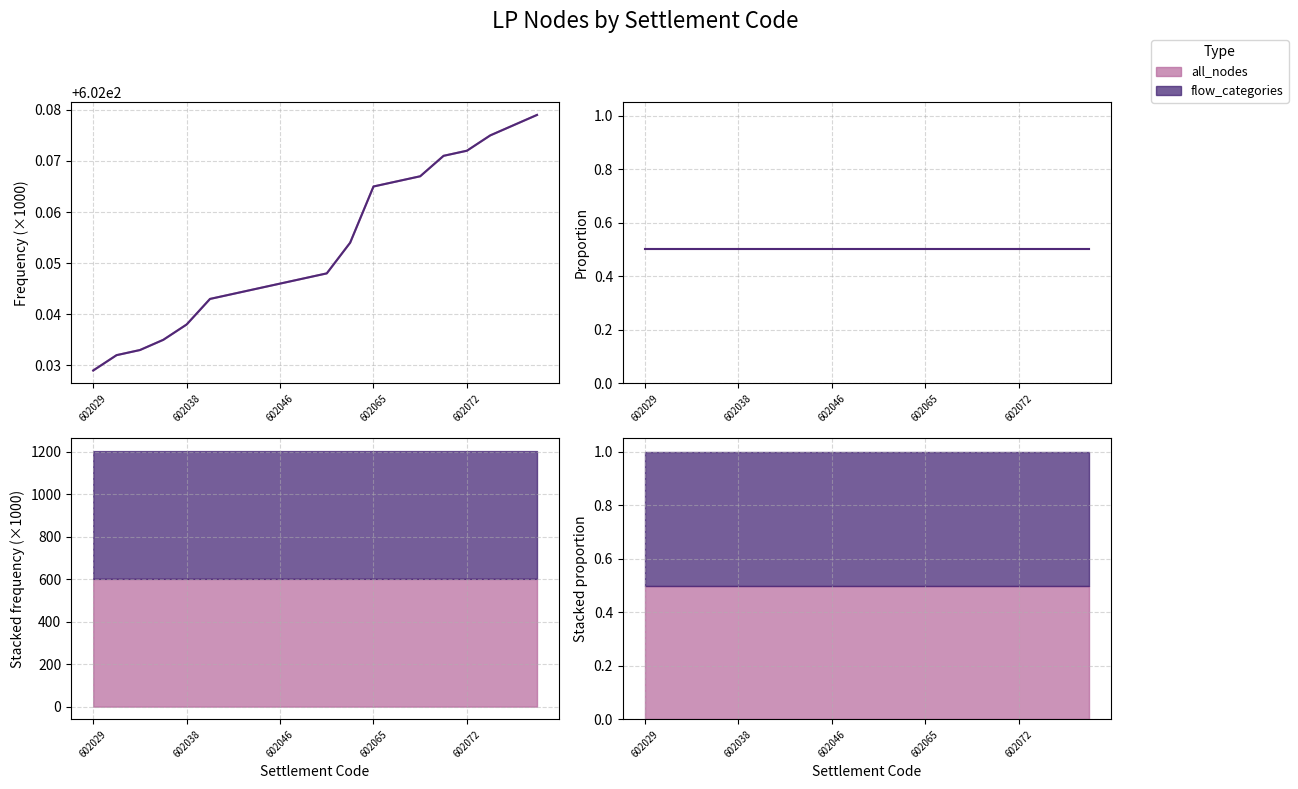

At which category is the sum across all series the highest?

602079